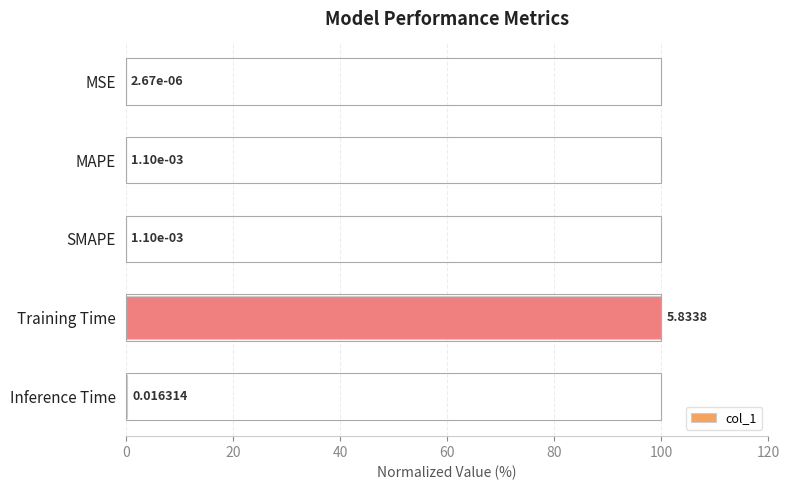

Which label corresponds to the largest value in the chart?

Training Time